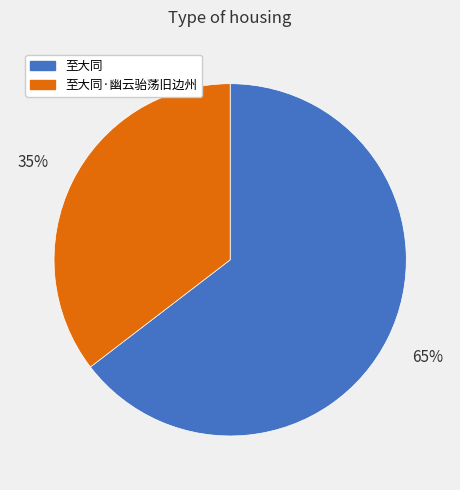

Which category has the smallest portion of the pie?

至大同·幽云骀荡旧边州